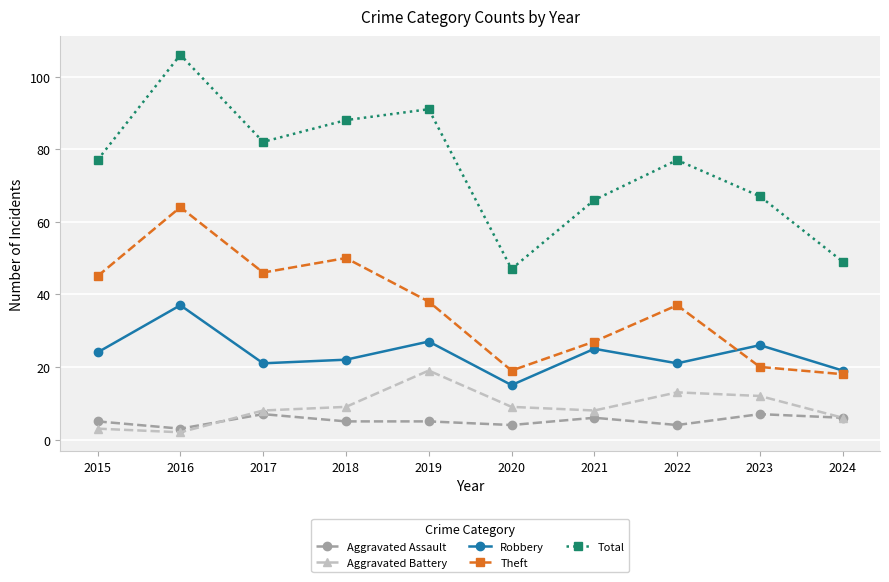

At which category is the sum across all series the highest?

2016